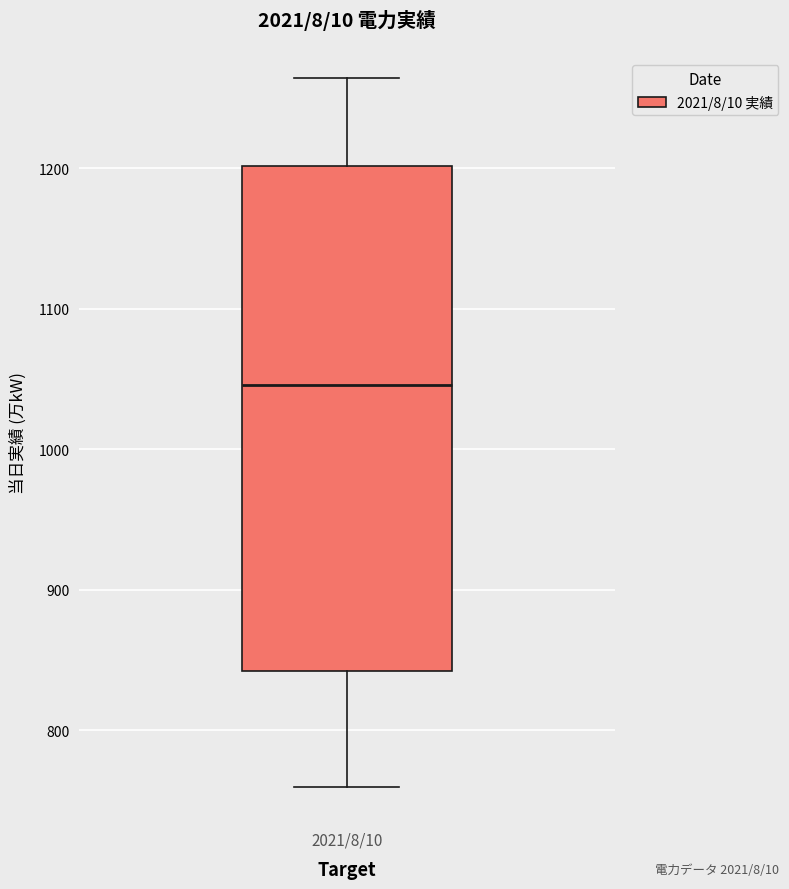

Read this box plot against the y-axis: the position of the median line, the range covered by the box, and the ends of both whiskers. The values are not printed on the chart, so give them approximately, as read against the axis.

median 1050, box 840 to 1200, whiskers 760 to 1260